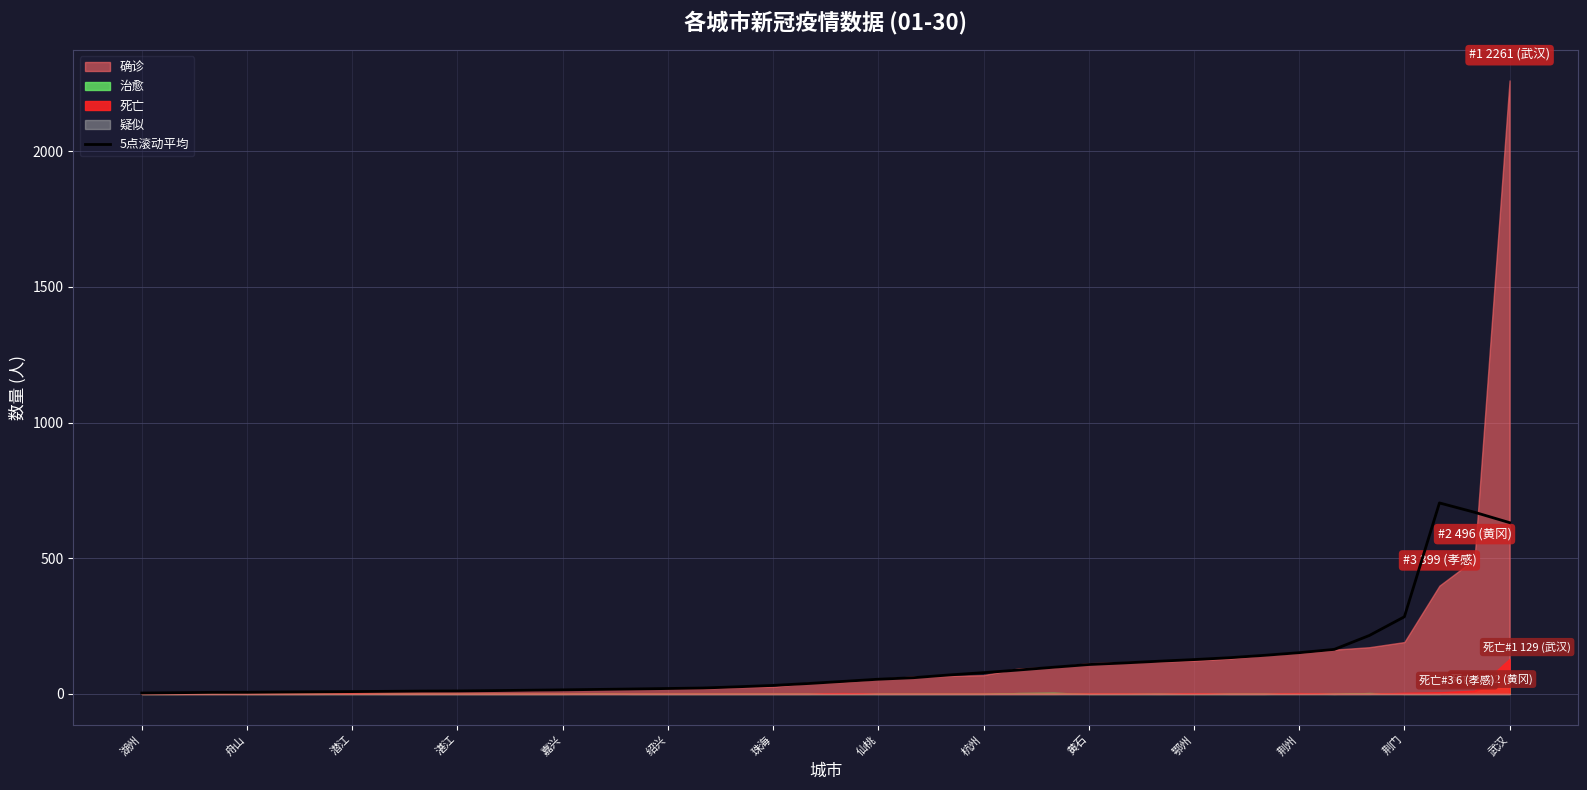

How many lines are shown in the chart?

1